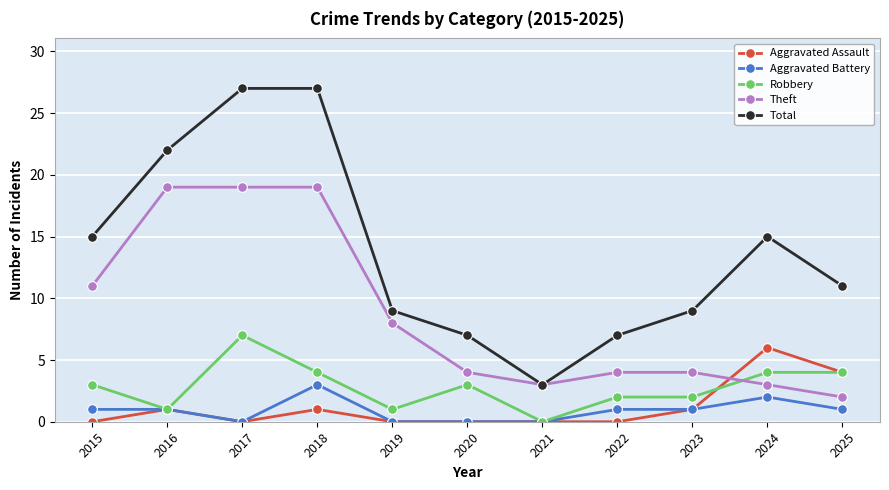

What is the highest value of the Robbery series?

7